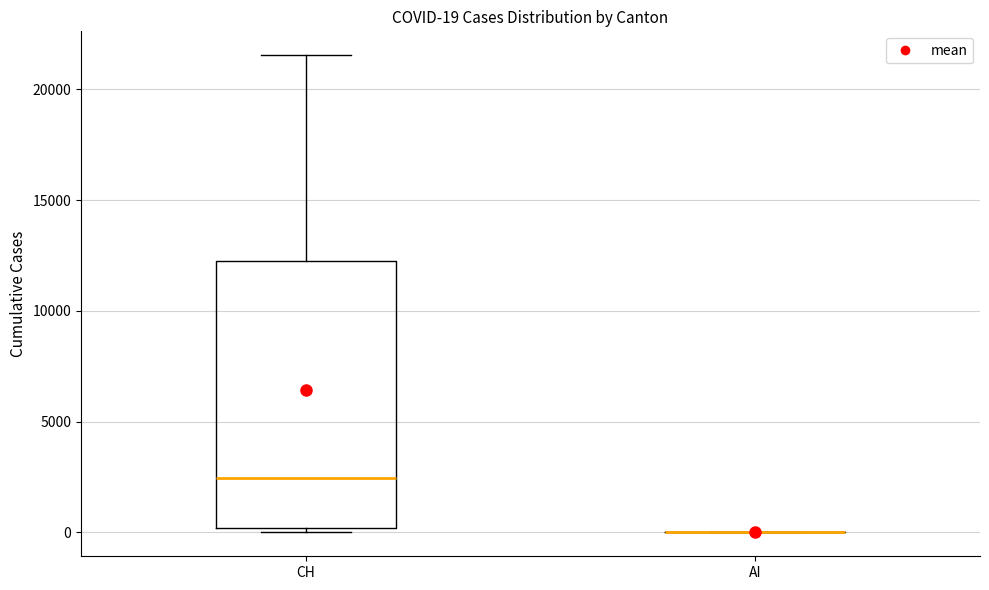

Which box is the tallest, from its lower edge to its upper edge?

CH